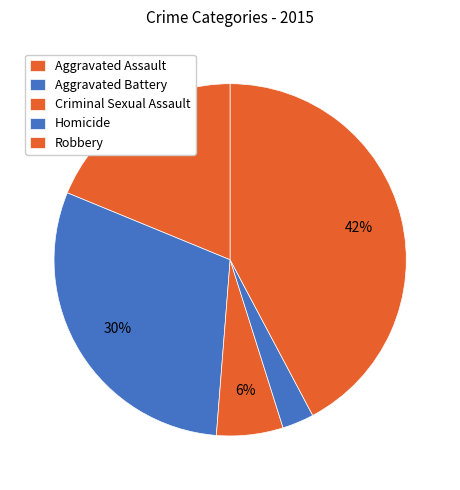

True or false: Aggravated Assault accounts for 19% of the total.

True